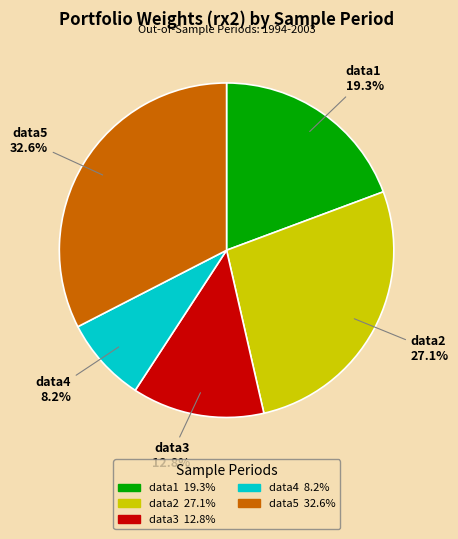

Which has a higher value, data3 or data5?

data5